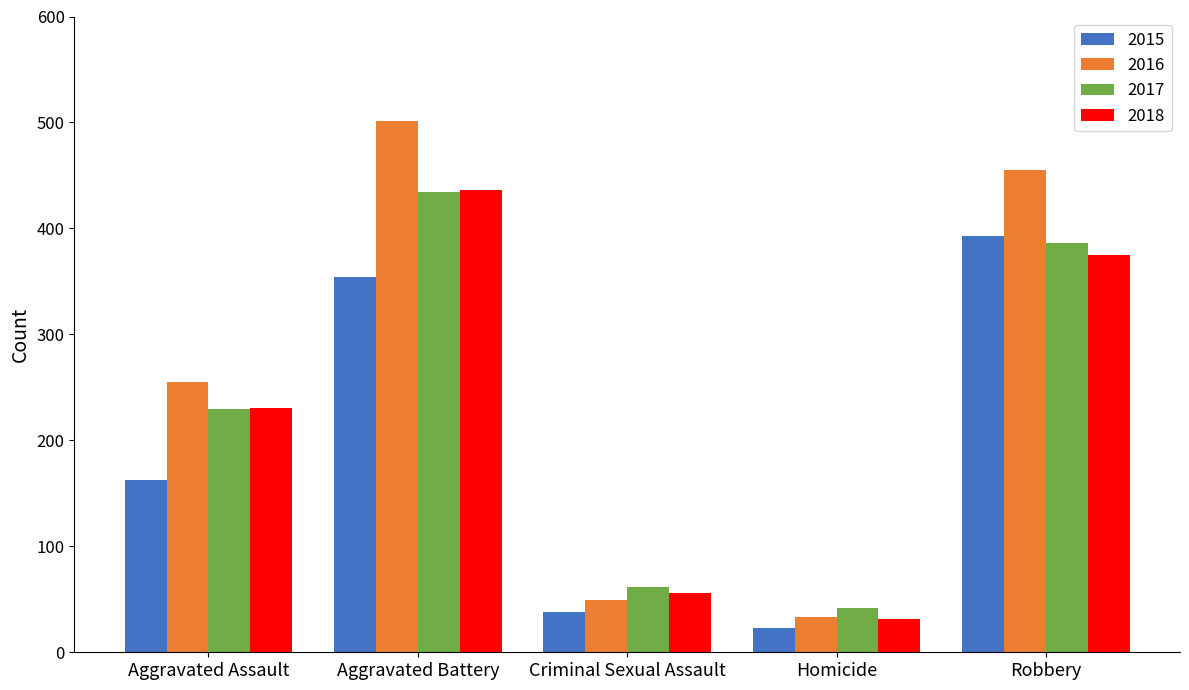

How many bars are there in total?

20